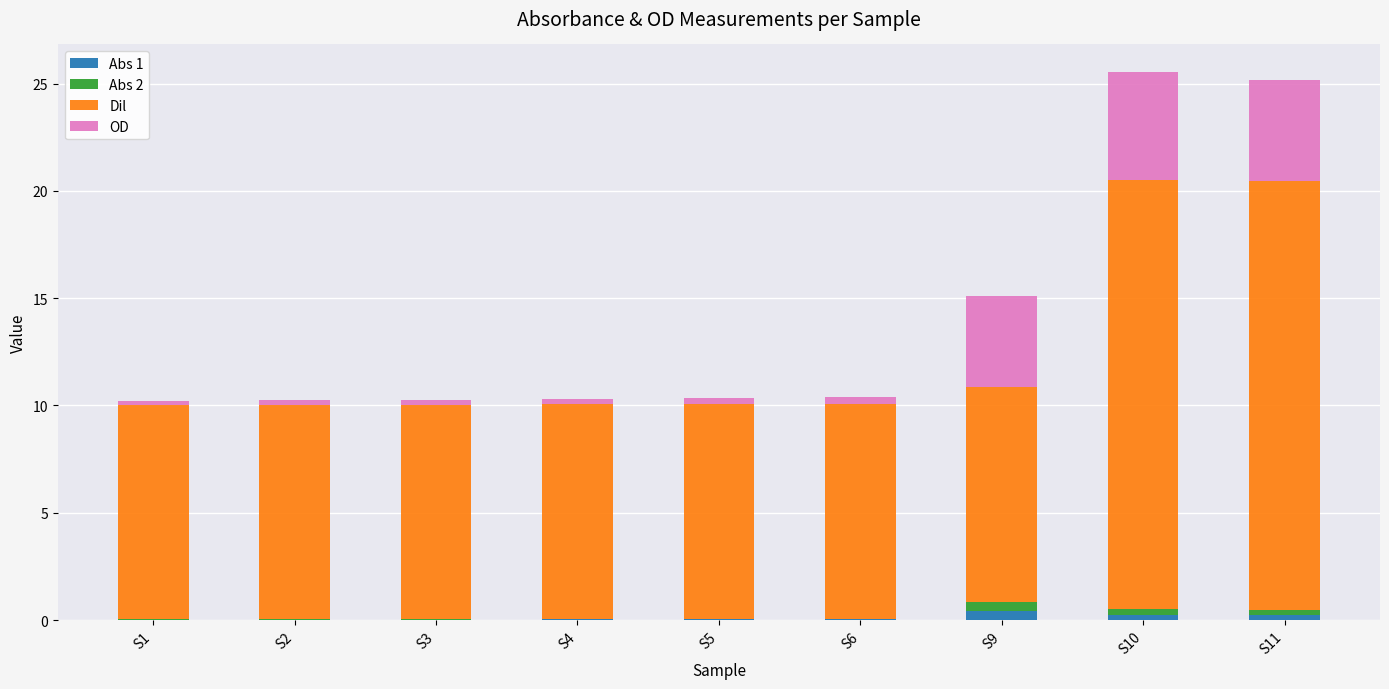

The value of Abs 1 at S5 is 0.0. True or false?

False